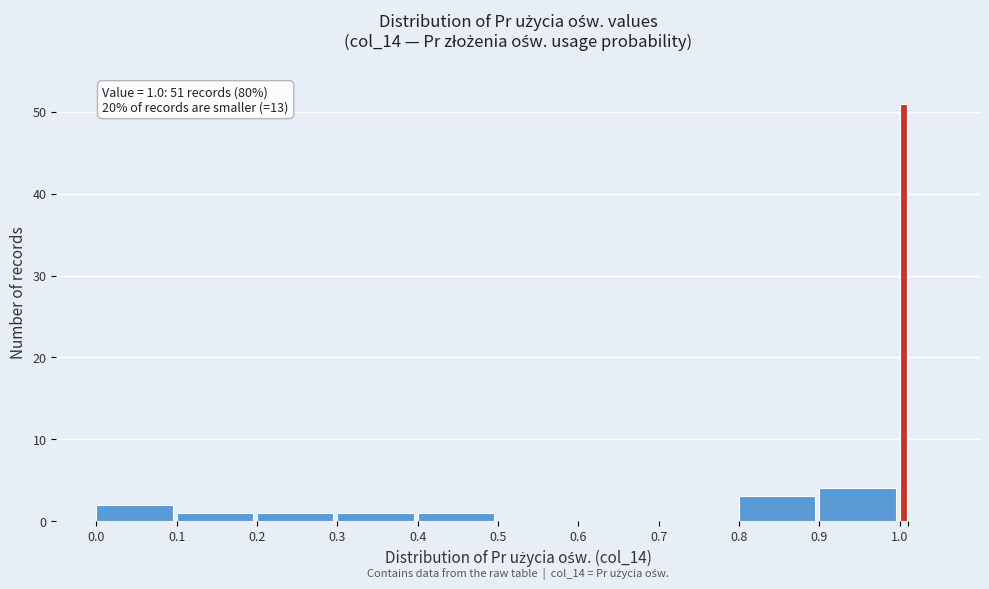

Around what value on the x-axis is the tallest bar? Give the approximate position of its centre, as read against the axis.

1.00